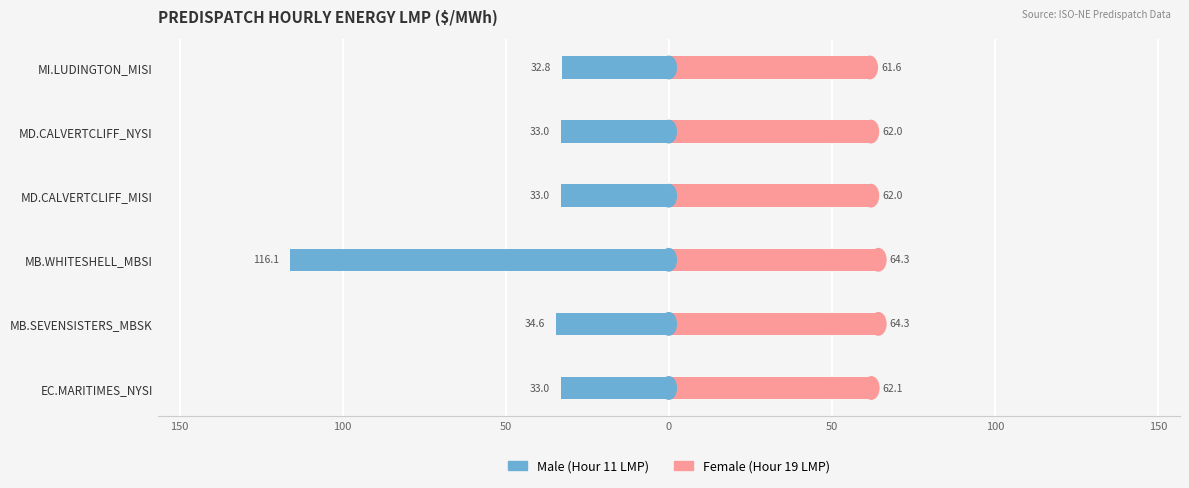

What is the difference between the highest and lowest values at 50?

94.9